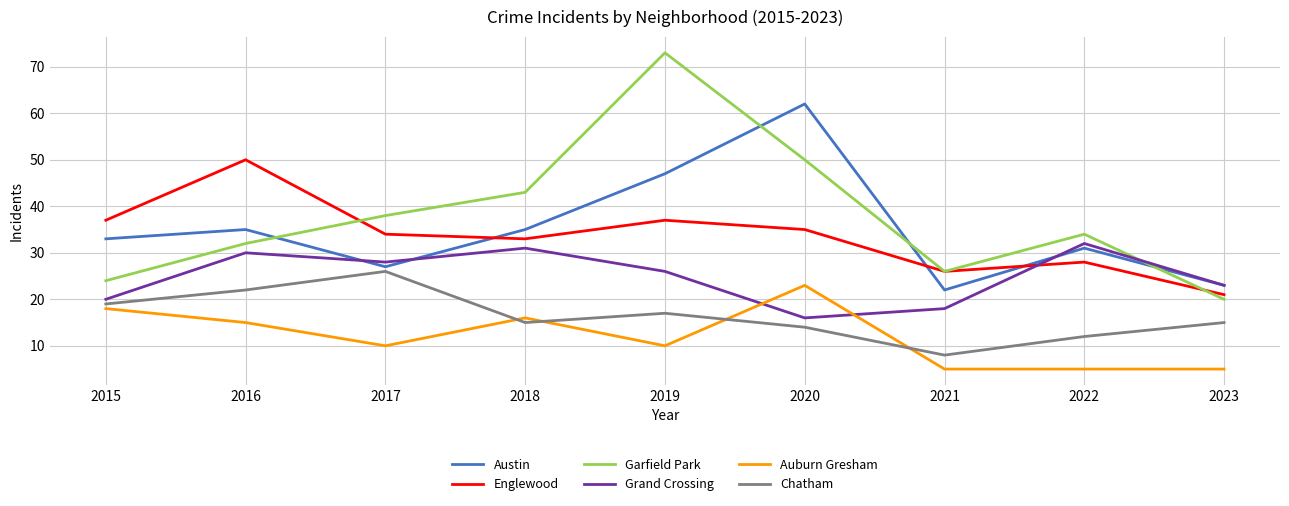

Rank the series at 2019 from highest to lowest value.

Garfield Park, Austin, Englewood, Grand Crossing, Chatham, Auburn Gresham